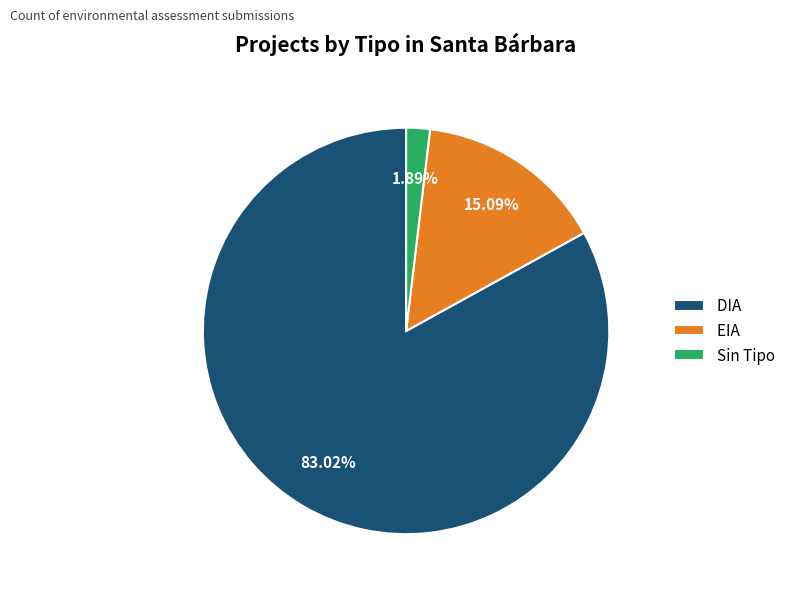

Which category has the biggest portion of the pie?

DIA